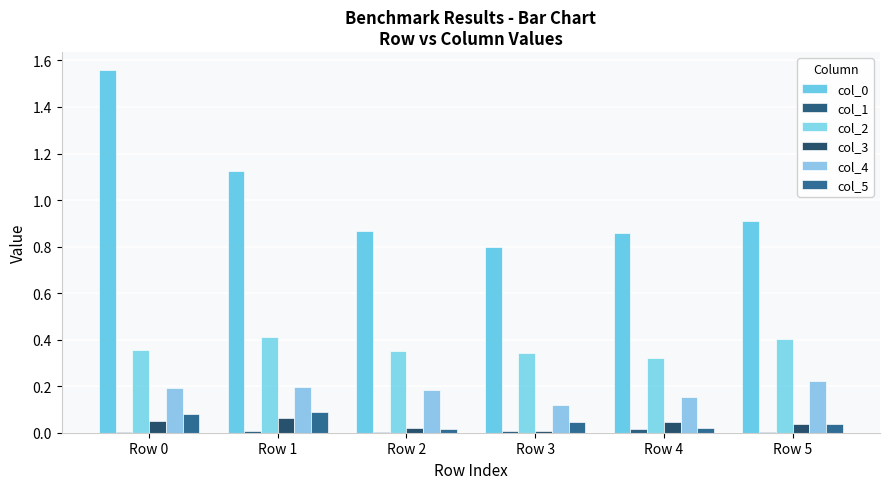

Does the chart contain stacked bars?

No